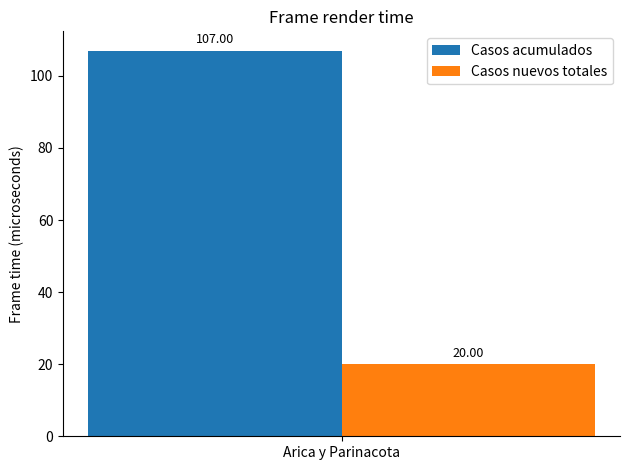

What is the maximum value shown in the chart?

107